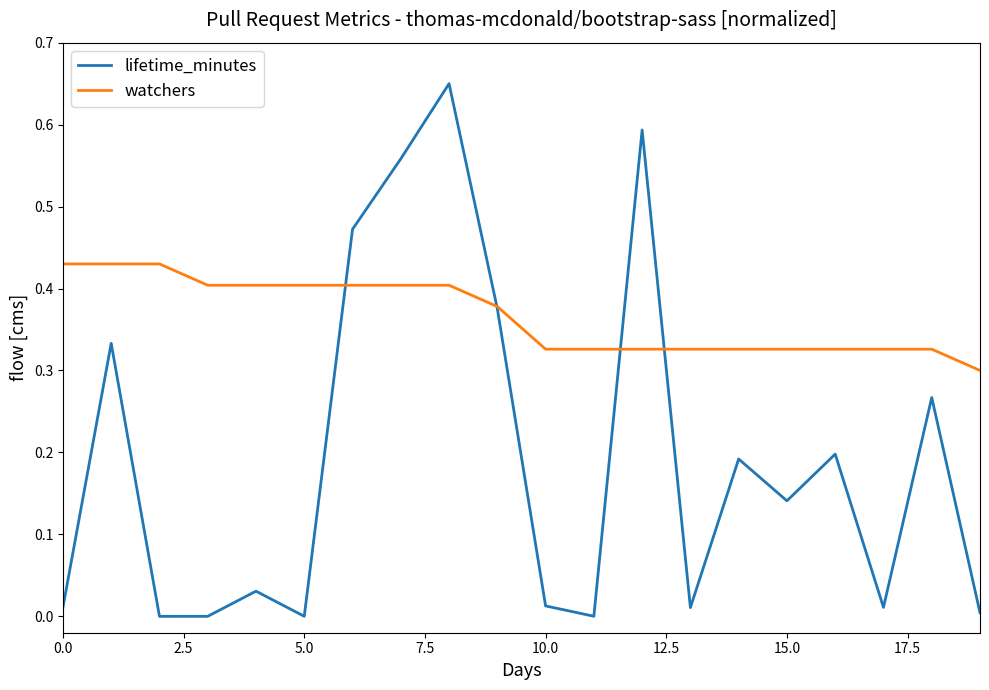

Which series has the largest total across all categories?

watchers